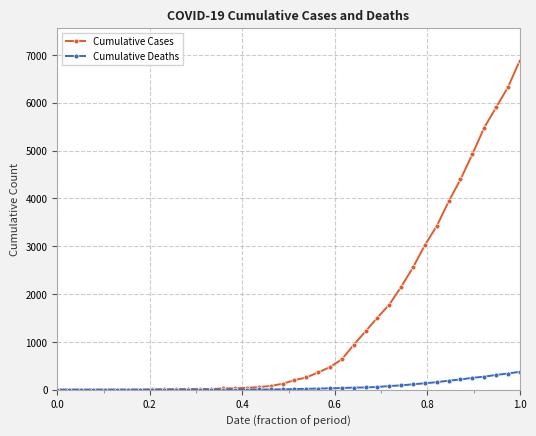

Which series has the widest spread of values?

Cumulative Cases